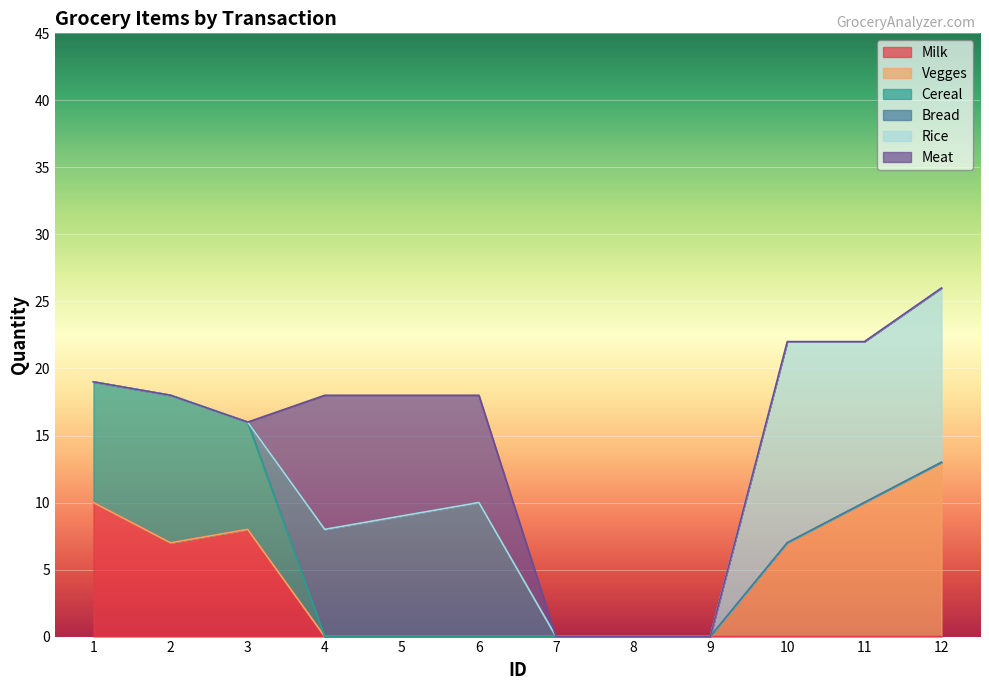

Count the Meat values in the range 0 to 8.

10